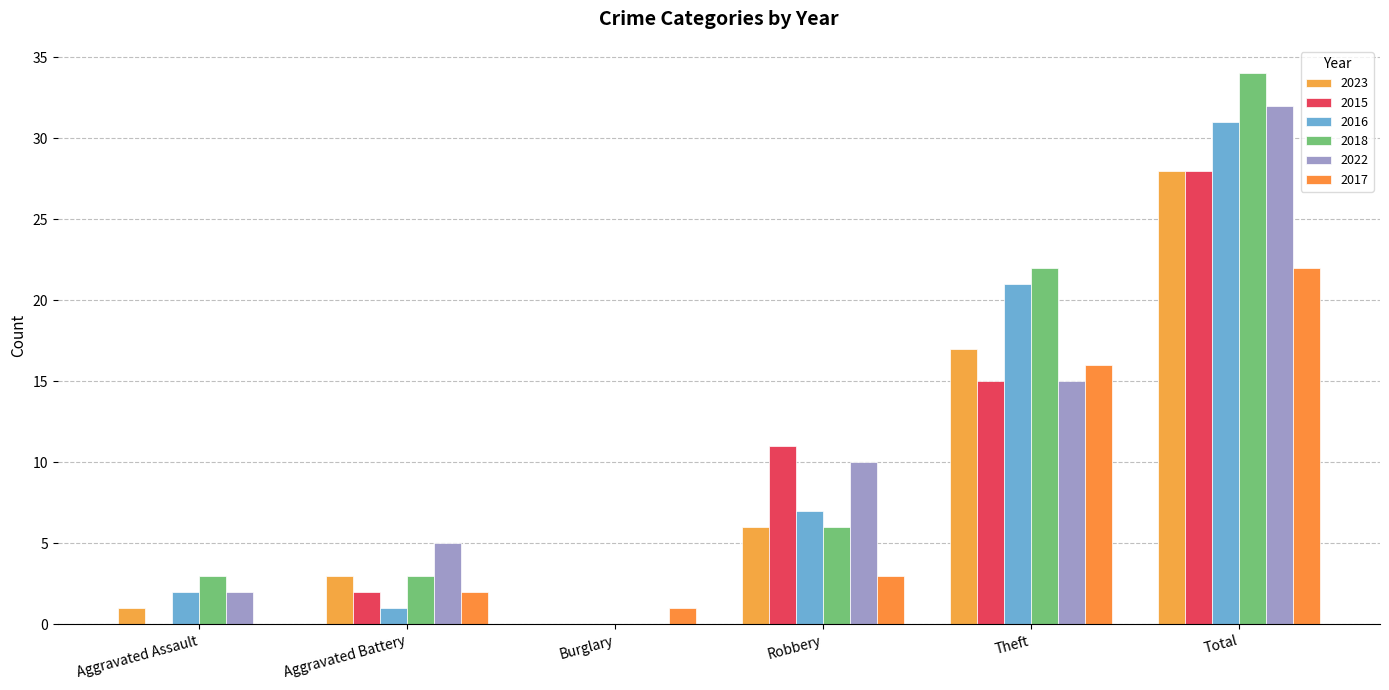

What is the difference between the 2016 values at Burglary and Theft?

21